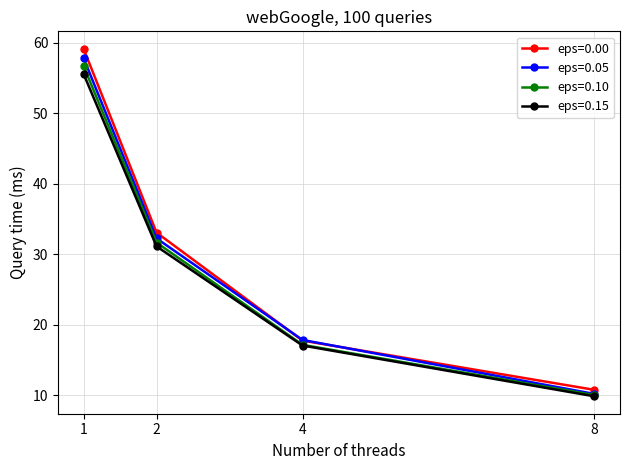

What is the average value of the eps=0.15 series?

28.4